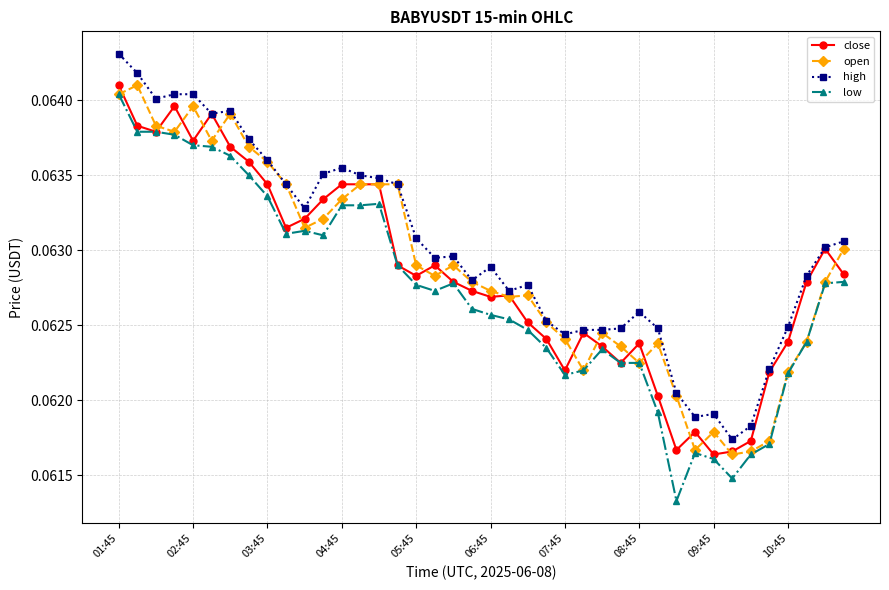

True or false: low and high intersect in this chart.

False